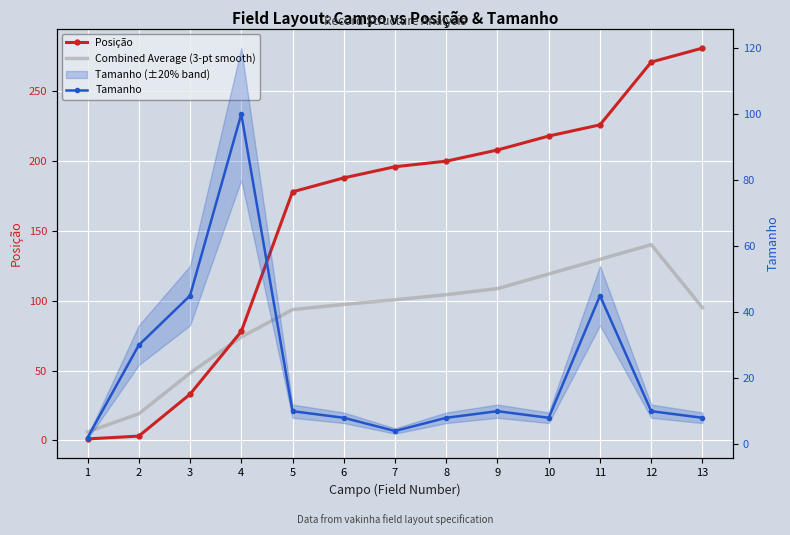

At which label does Combined Average (3-pt smooth) reach its peak?

12